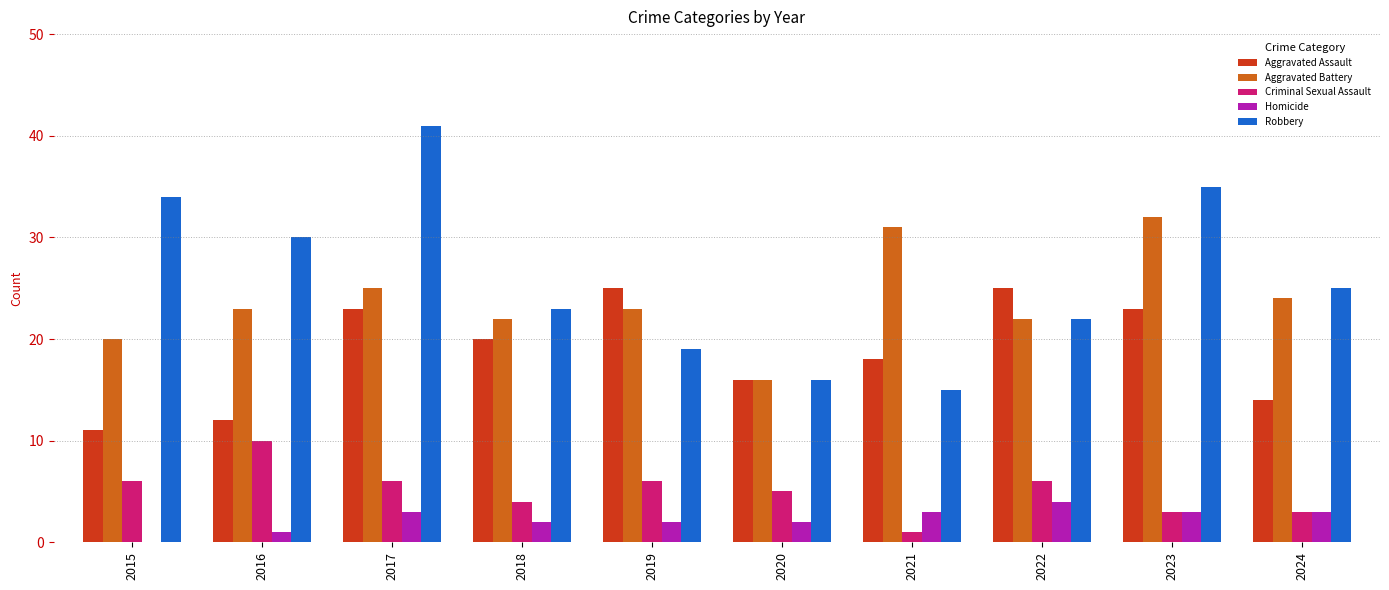

Which series changed the most between 2018 and 2021?

Aggravated Battery